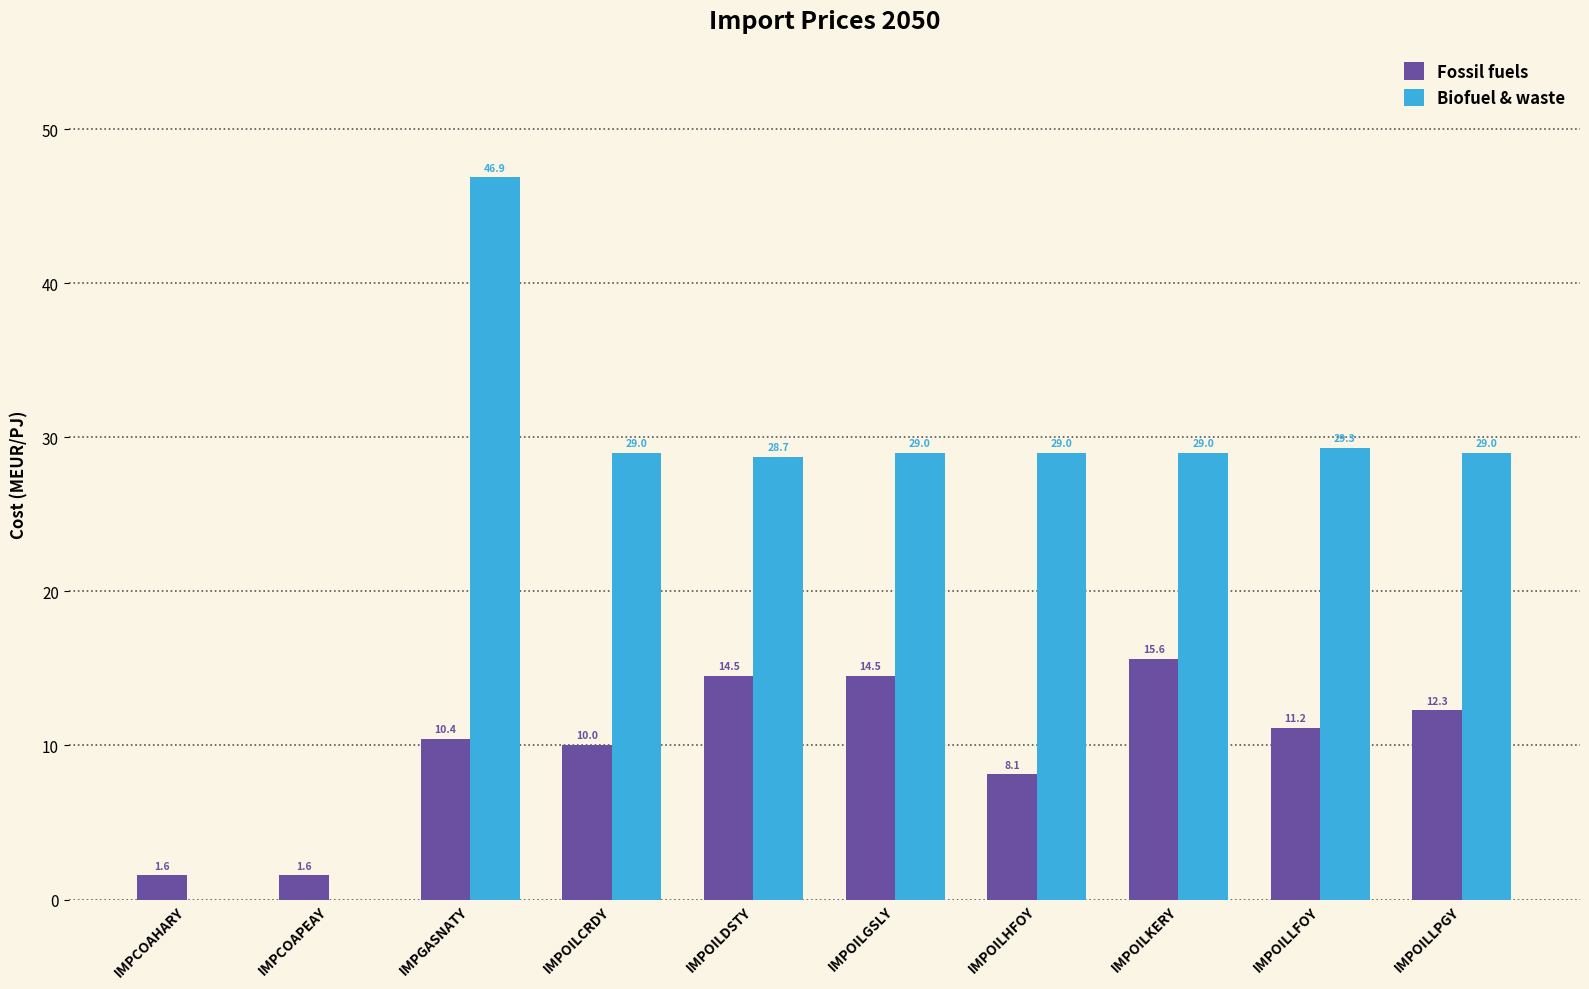

Between IMPCOAPEAY and IMPOILLPGY, which series saw the biggest shift?

Biofuel & waste